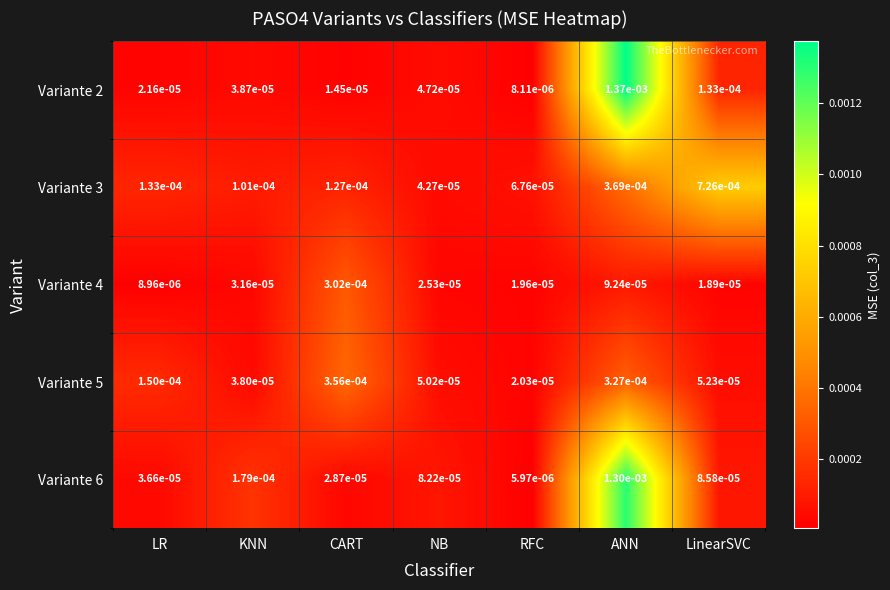

Is the value of Variante 2 at KNN greater than the value of Variante 5 at LinearSVC?

No